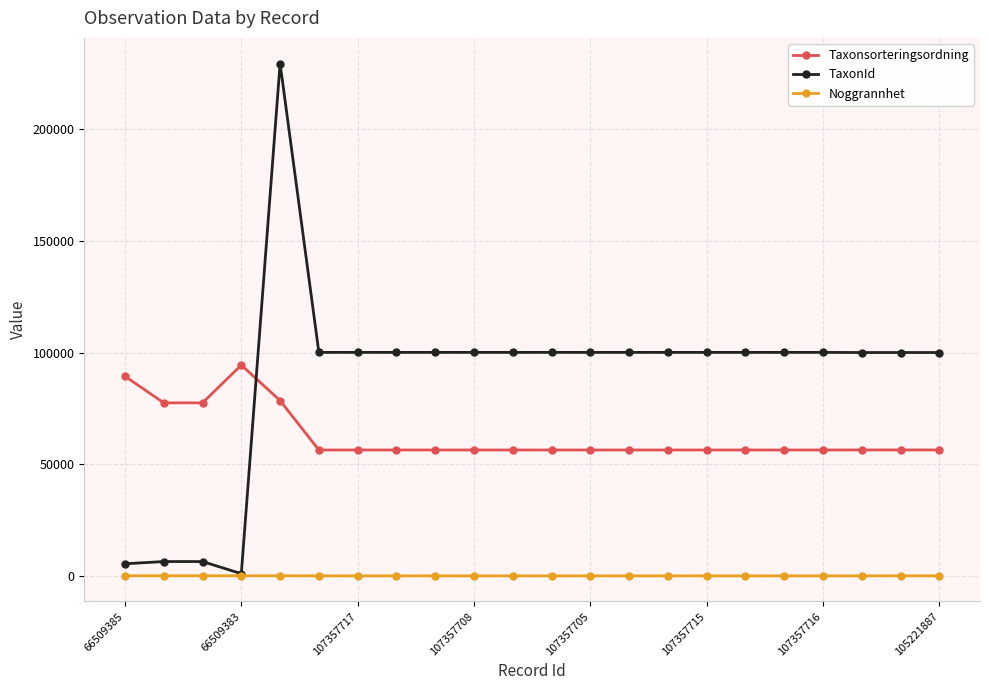

Does the chart display data point markers on the line(s)?

Yes